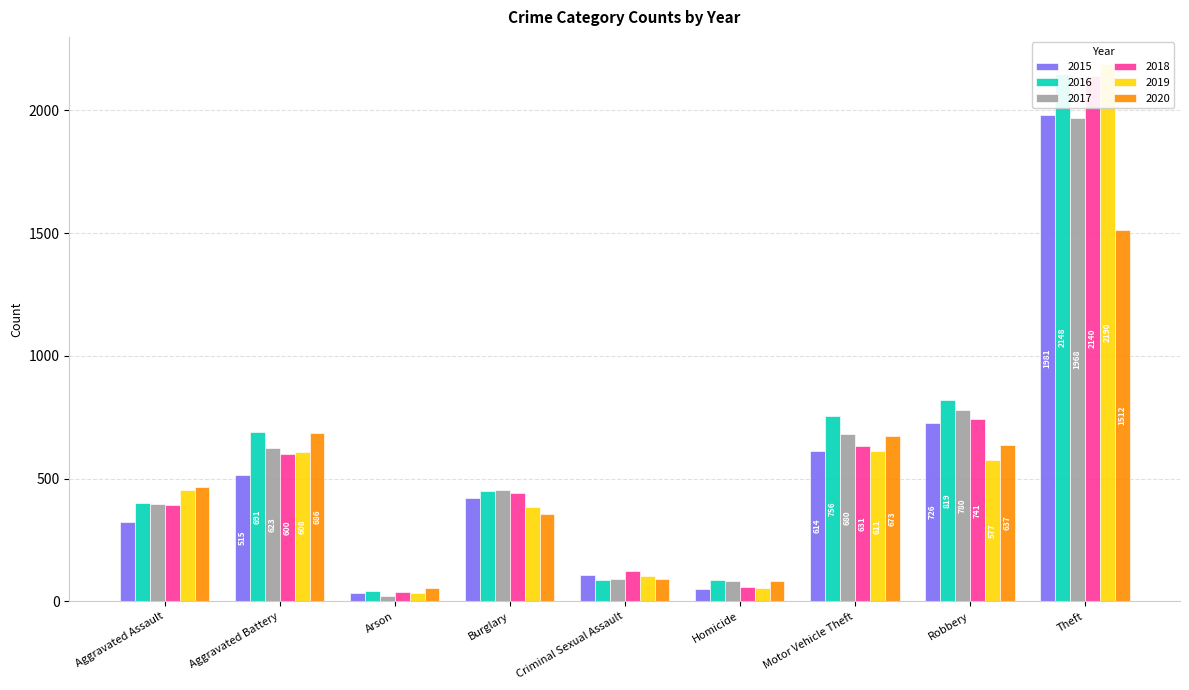

The 2020 series shows 1512 at Theft. True or false?

True